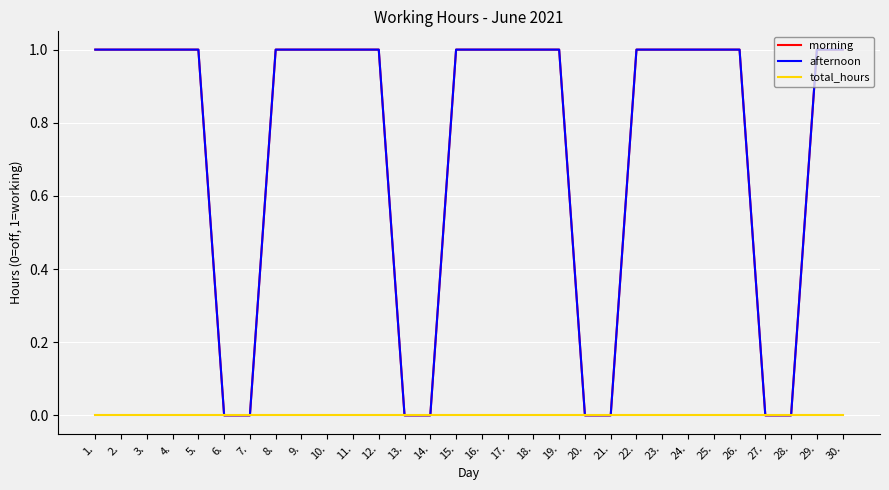

Does the chart have visible grid lines?

Yes